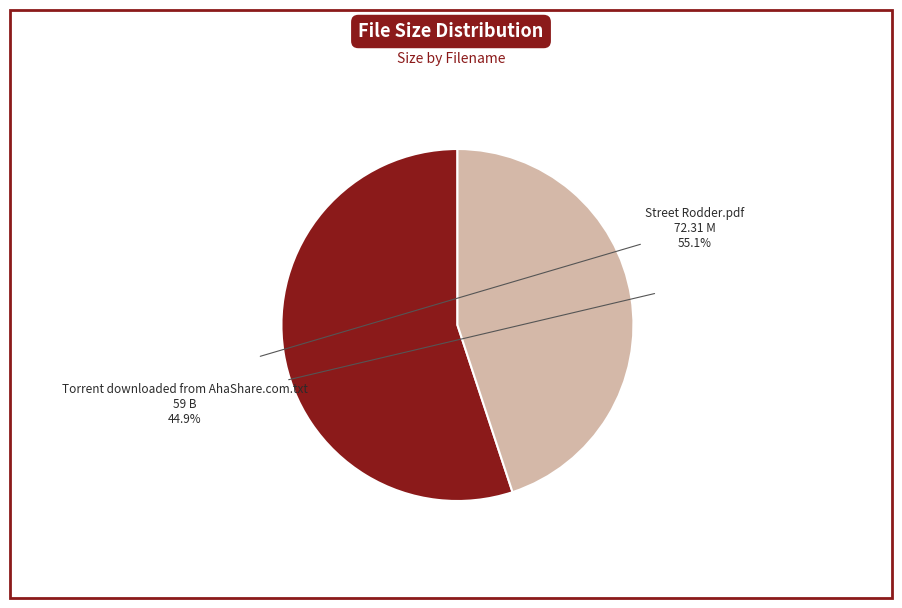

Is there any slice that represents more than half of the pie?

Yes